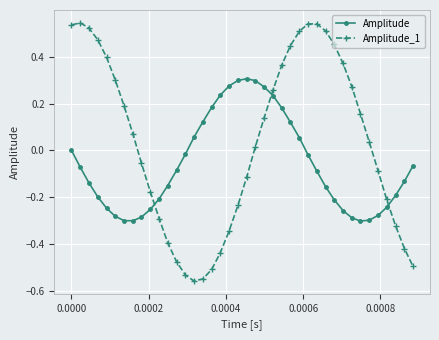

True or false: Amplitude and Amplitude_1 intersect in this chart.

True